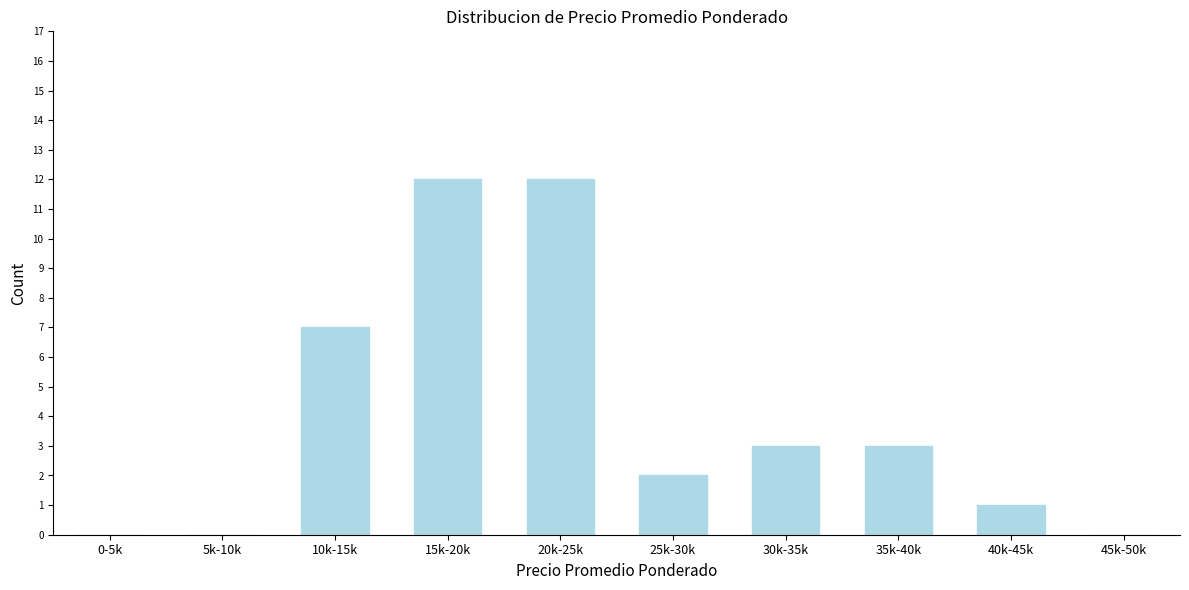

Reading right to left, transcribe all the data shown in this chart.

45k-50k=0	40k-45k=1	35k-40k=3	30k-35k=3	25k-30k=2	20k-25k=12	15k-20k=12	10k-15k=7	5k-10k=0	0-5k=0